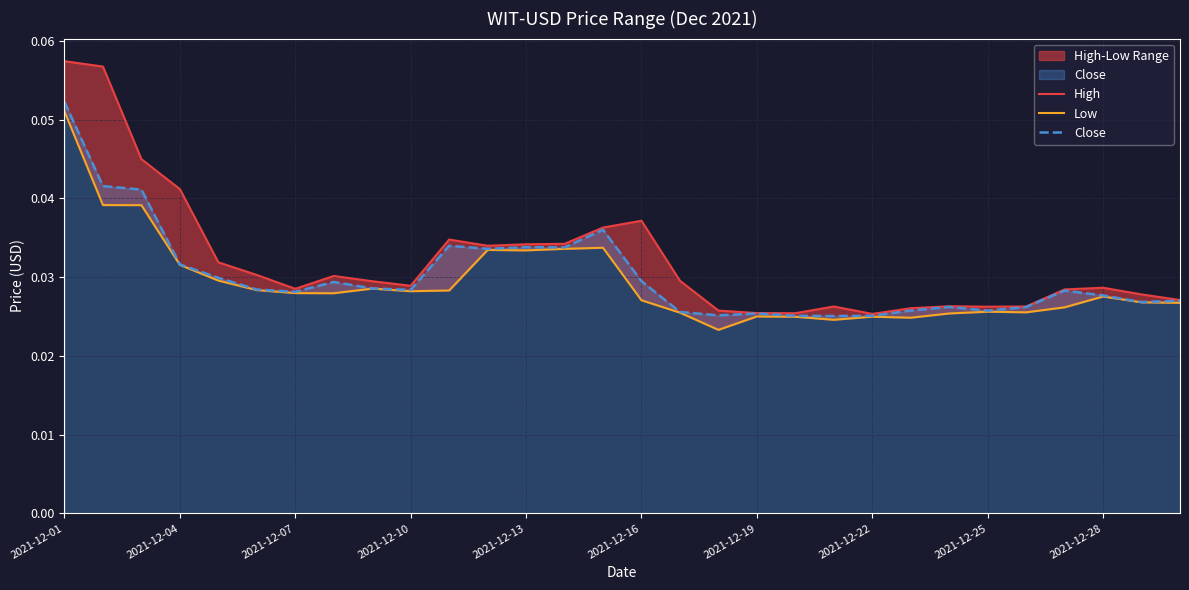

The value of Low at 2021-12-07 is 0.0. True or false?

True